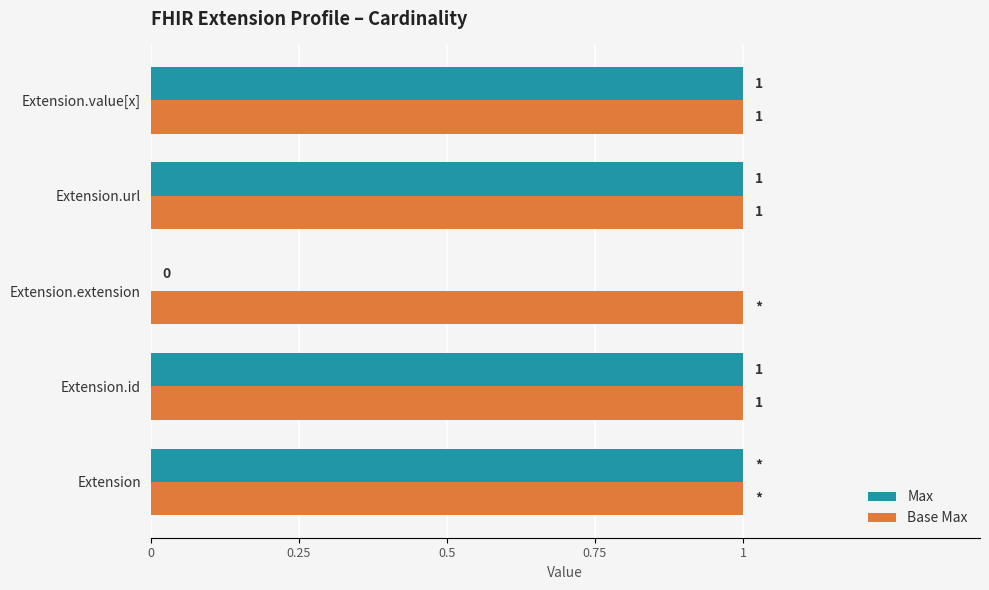

Between Extension and Extension.extension, which series saw the biggest shift?

Max